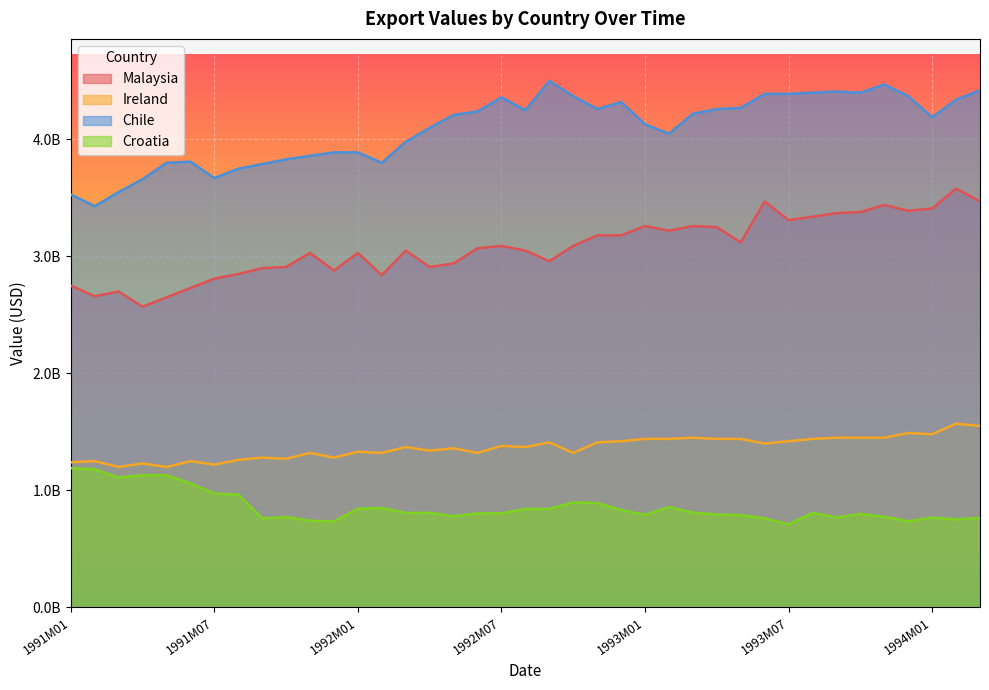

The Croatia series shows 1188496378 at 1992M05. True or false?

False